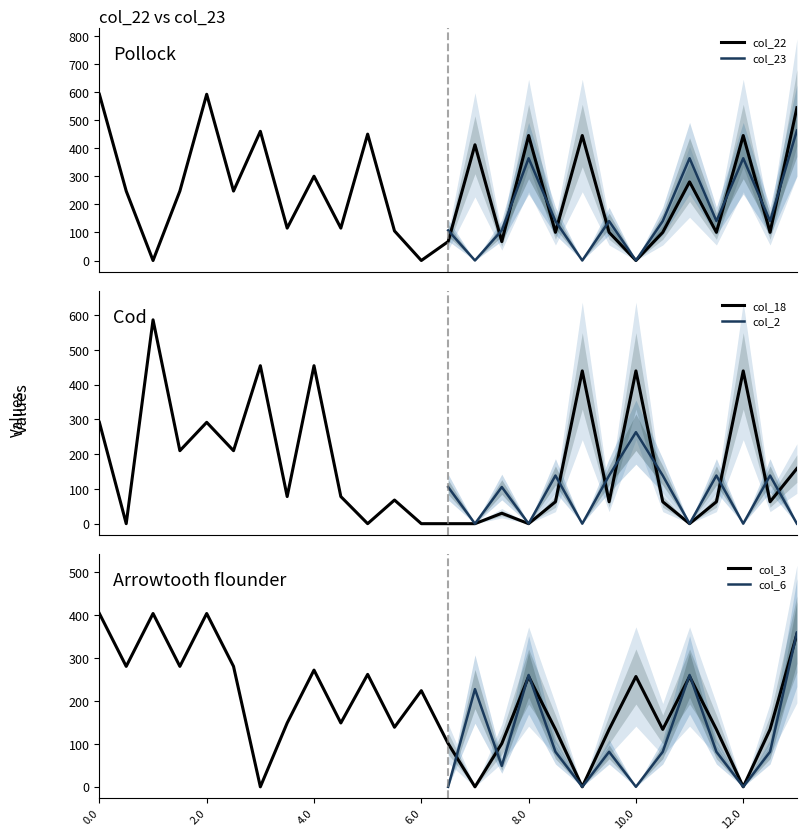

What is the maximum value for col_22?

592.3